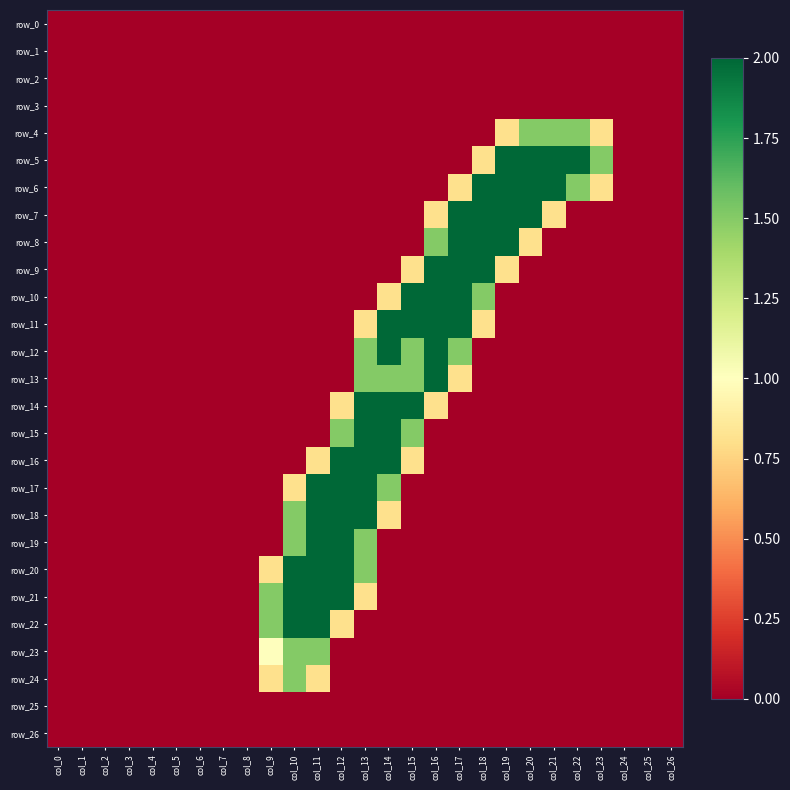

Is the value of row_21 at col_25 greater than the value of row_20 at col_8?

No